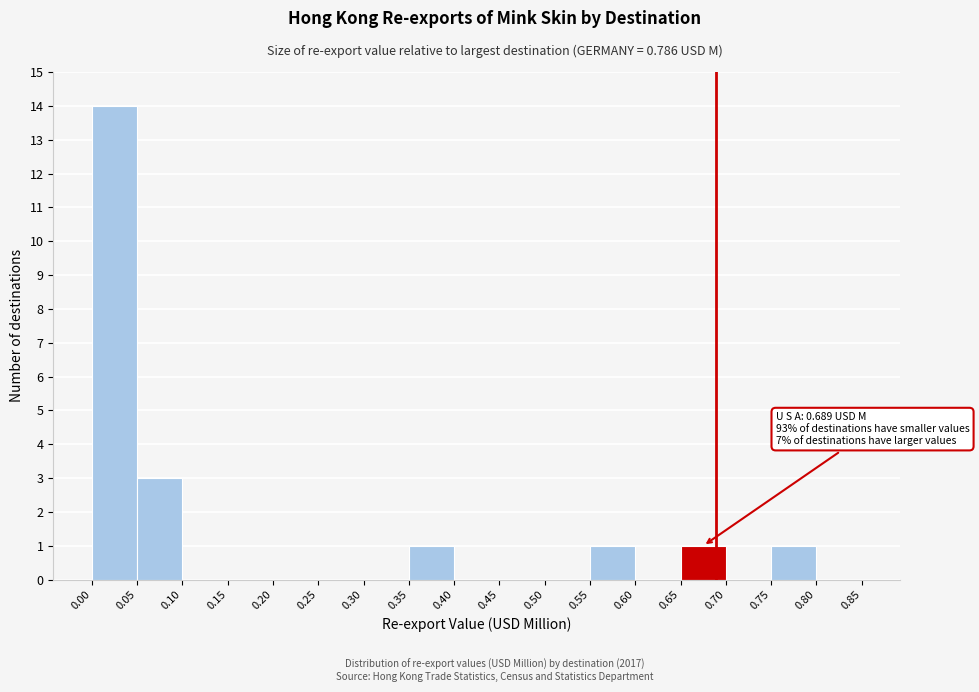

Which range on the x-axis has the tallest bar?

0.00 to 0.05